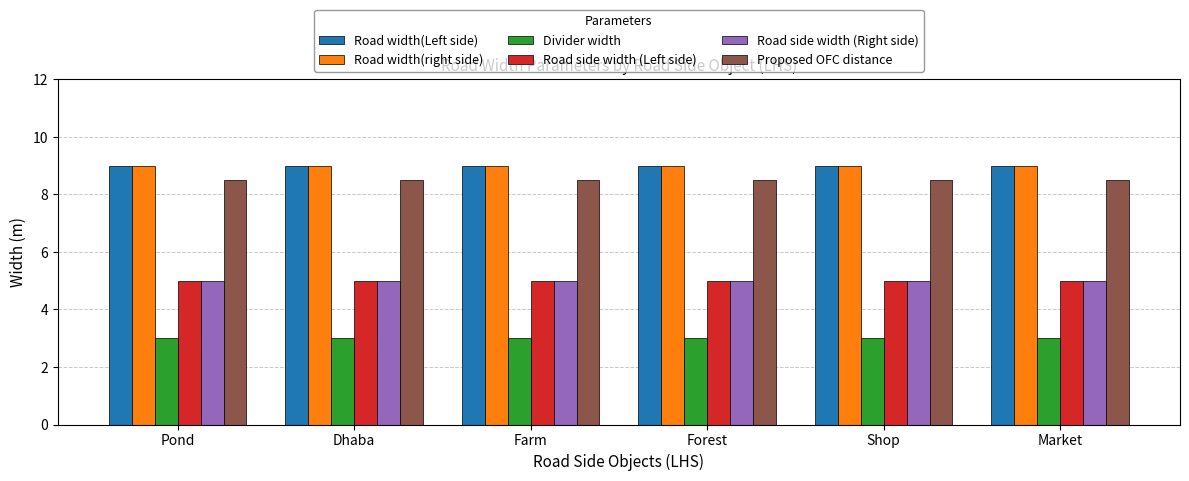

The Road width(right side) series shows 6.1 at Market. True or false?

False